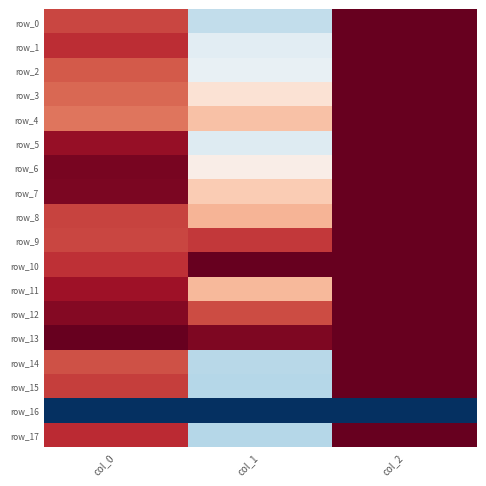

Is it true that row_16 equals -1.0 at col_0?

True